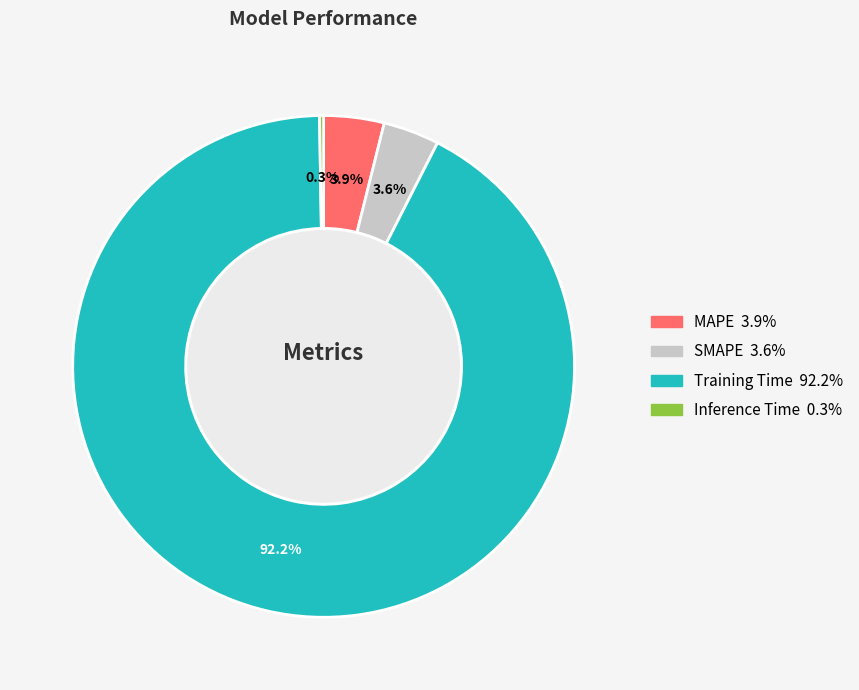

What percentage is the MAPE slice, to the nearest percent?

4%